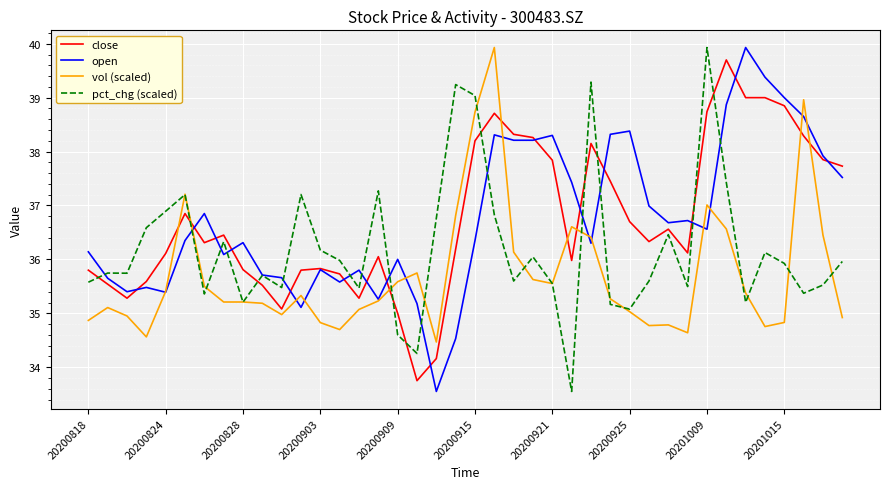

What is the lowest value of the vol (scaled) series?

34.5